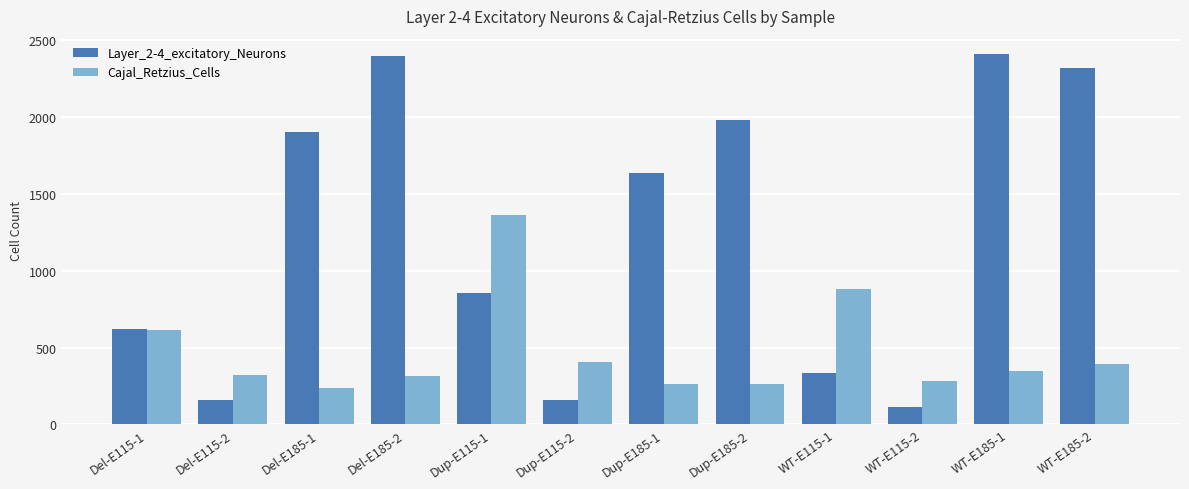

Rank the series by their average value, from lowest to highest.

Cajal_Retzius_Cells, Layer_2-4_excitatory_Neurons